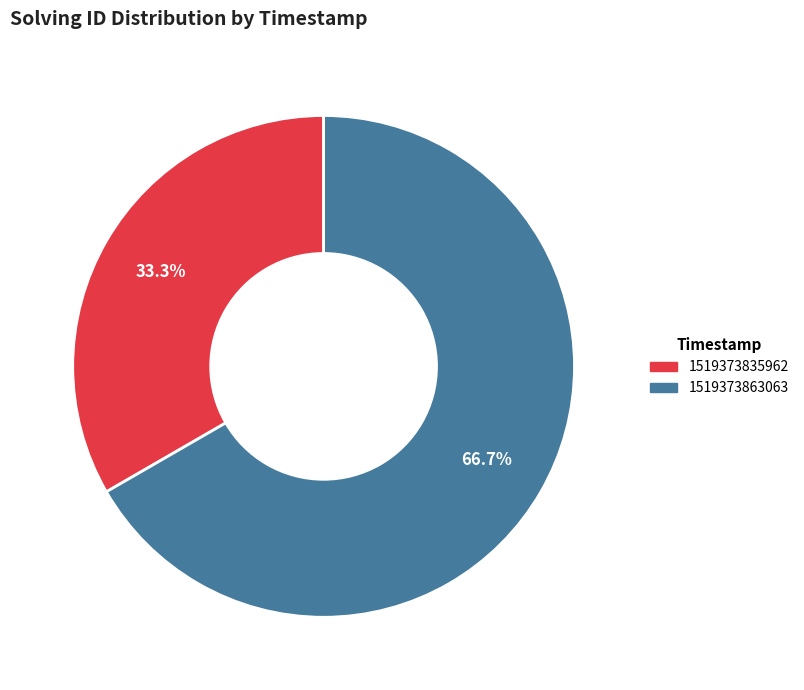

What is the largest slice in the pie chart?

1519373863063